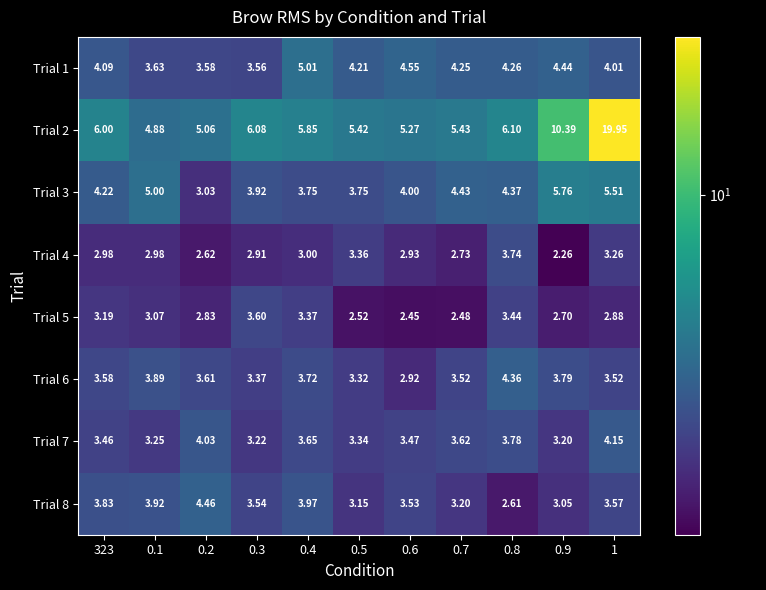

Is the value of Trial 3 at 0.4 greater than the value of Trial 4 at 0.3?

Yes